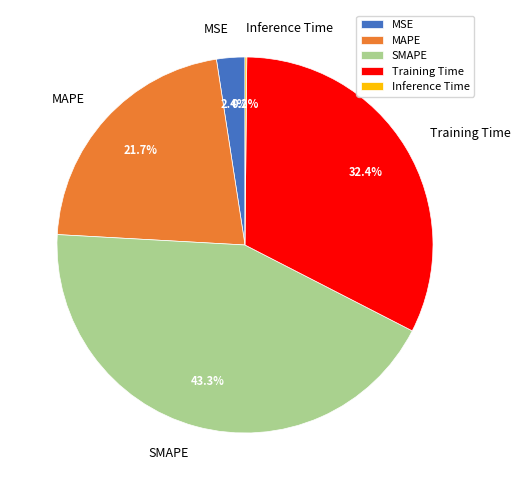

Is there a majority slice in this chart?

No